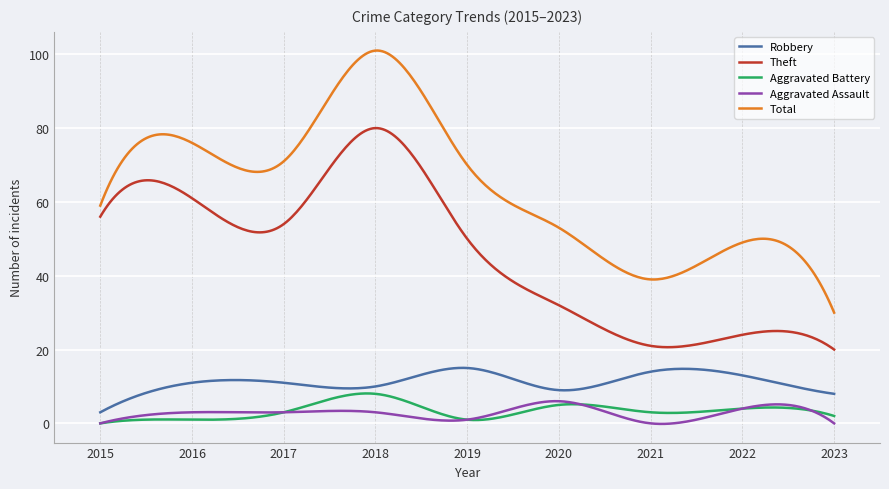

What is the maximum value shown in the chart?

101.0